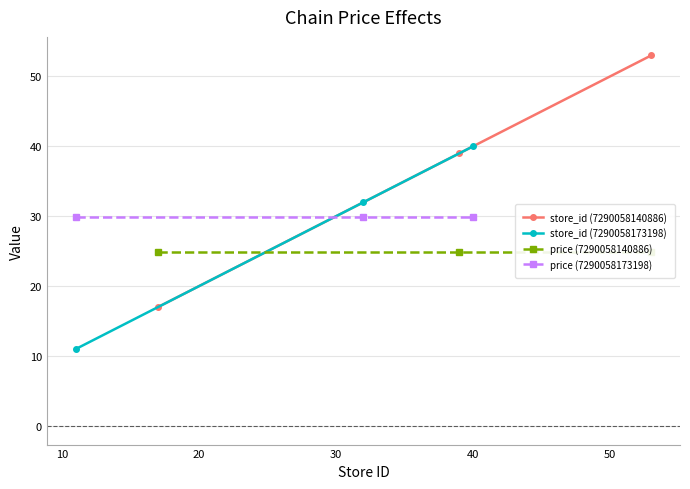

What is the maximum value for price (7290058173198)?

29.9